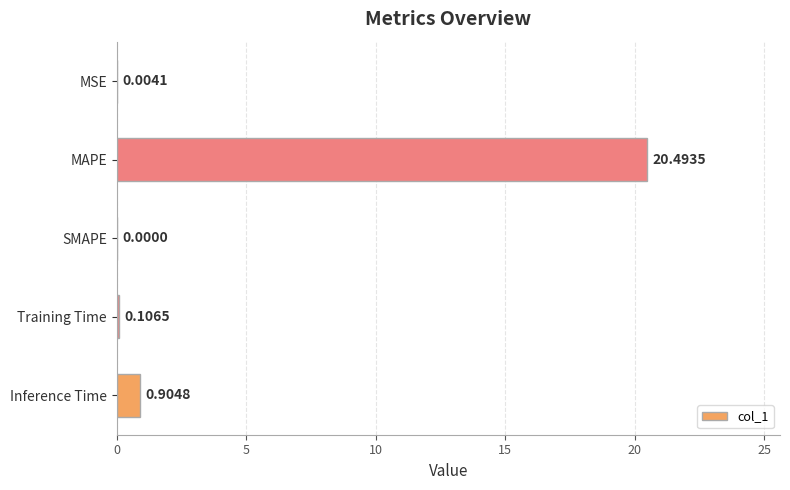

What is the sum of all values?

21.5